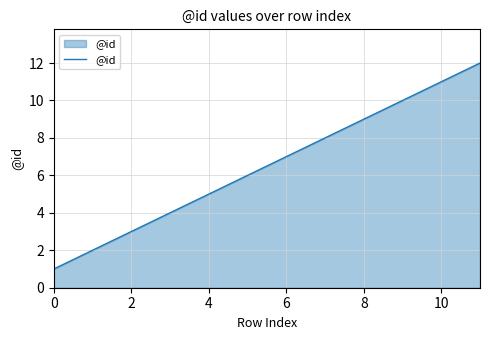

What is the maximum value shown in the chart?

12